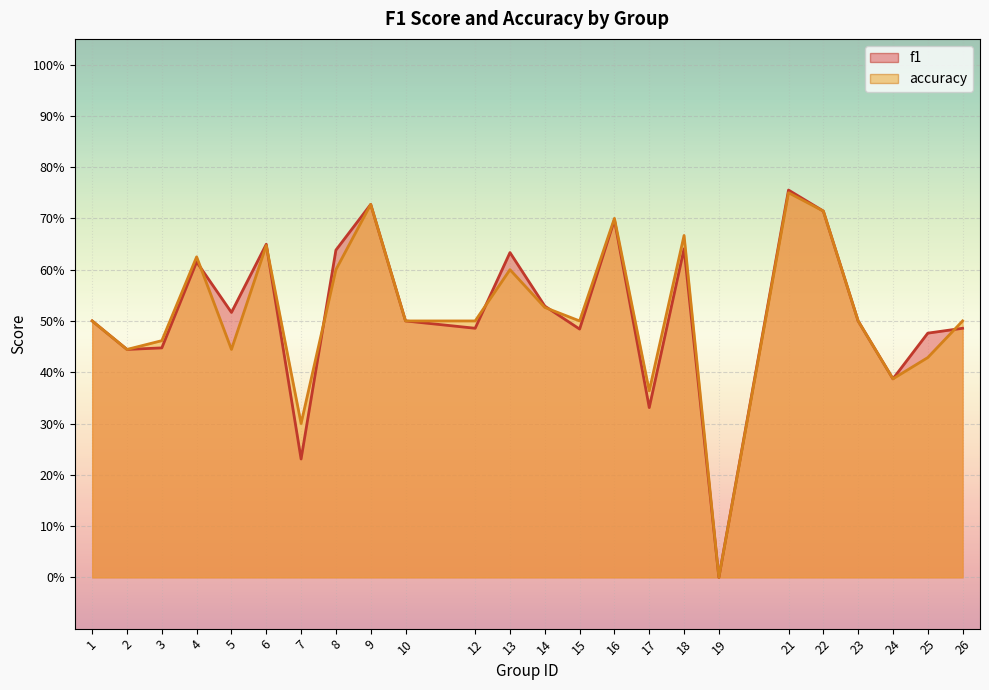

After their last crossing, which series has the higher values: f1 or accuracy?

accuracy